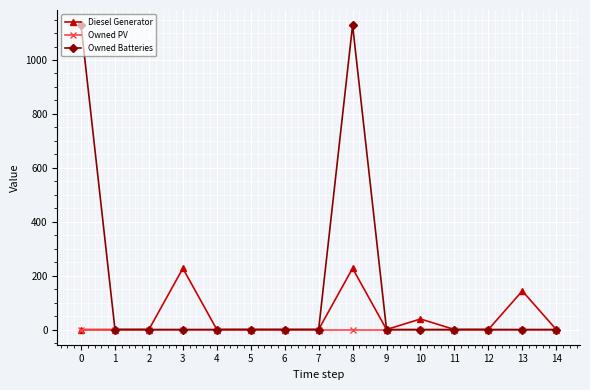

Which series has the largest total across all categories?

Owned Batteries